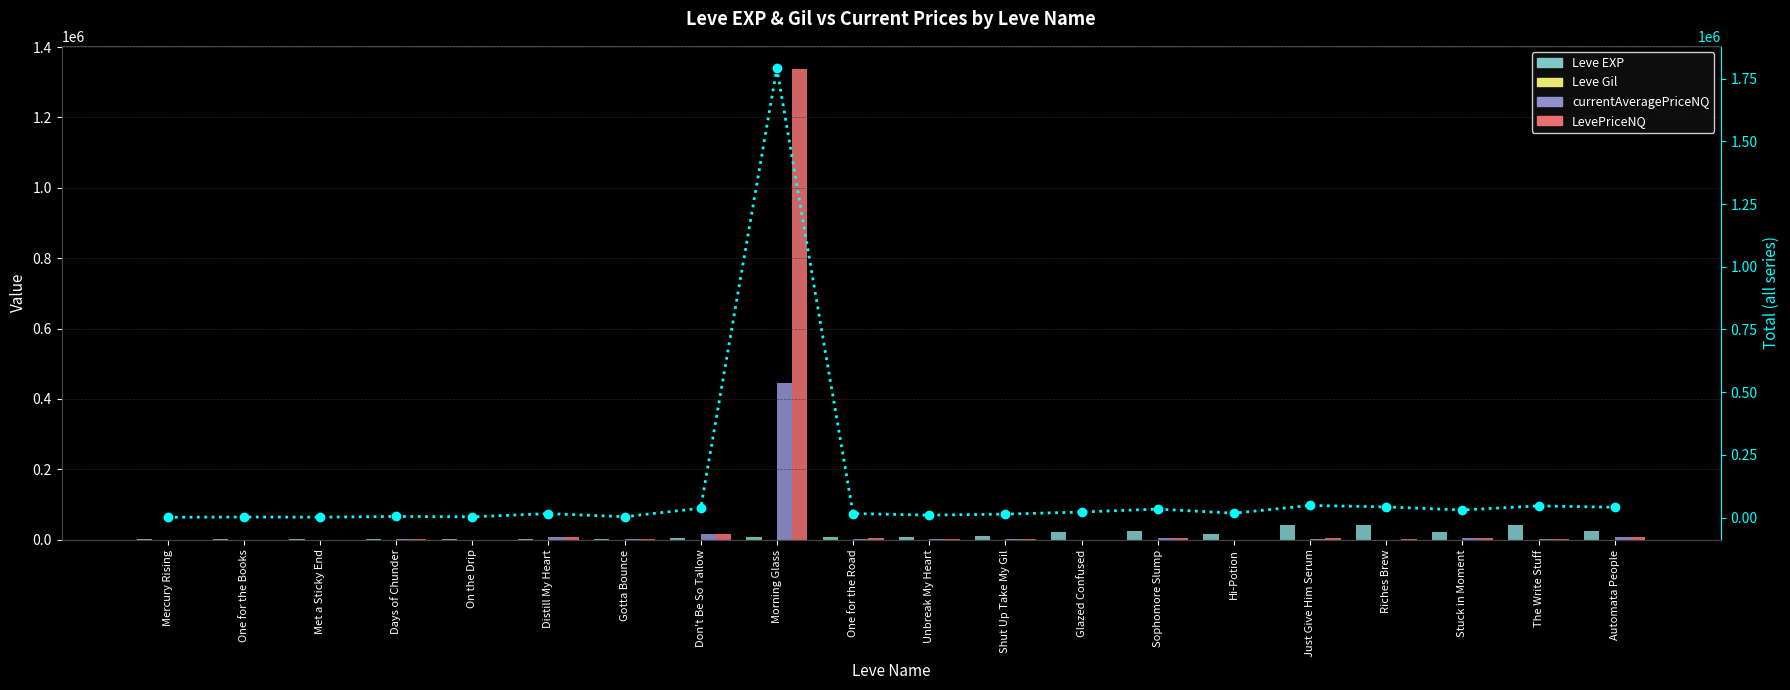

Between Glazed Confused and Automata People, which series saw the biggest shift?

Total